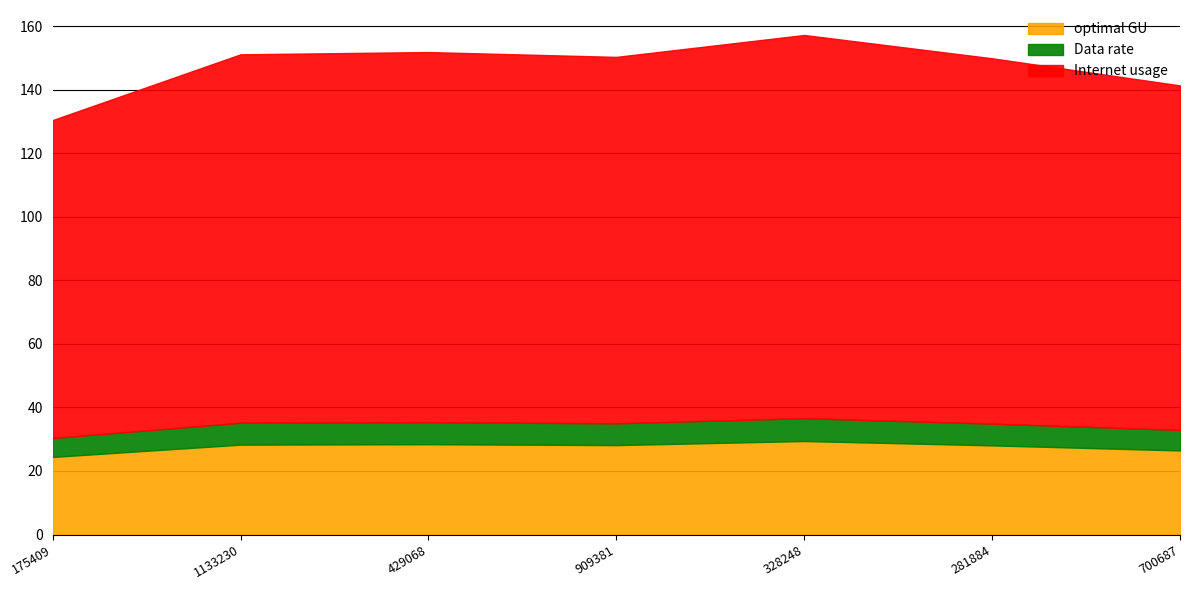

What is the label of the 4th point from the right?

909381